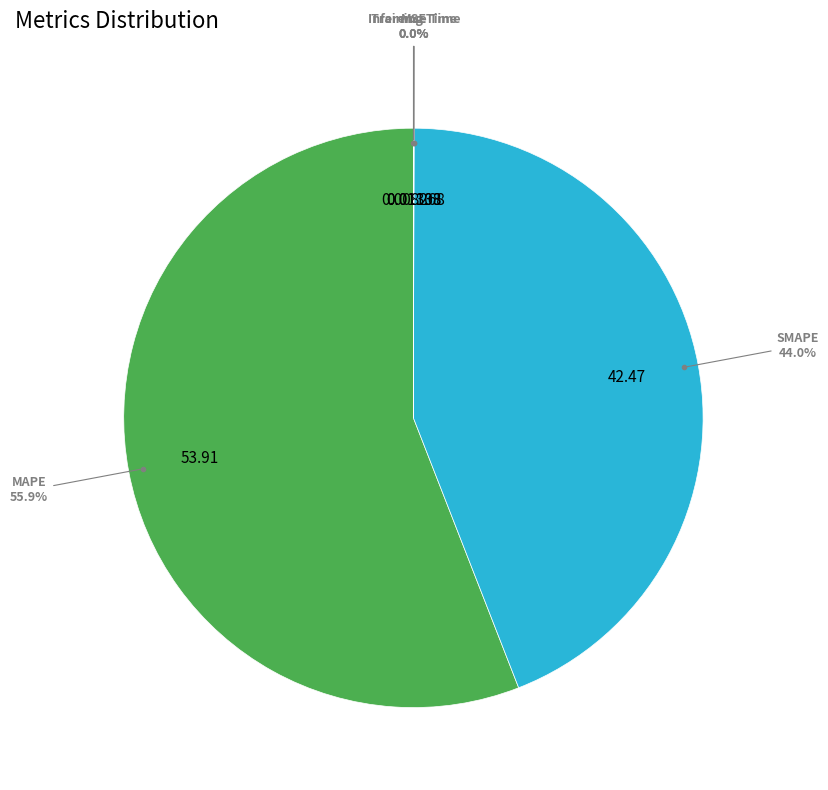

Which category has the smallest portion of the pie?

MSE